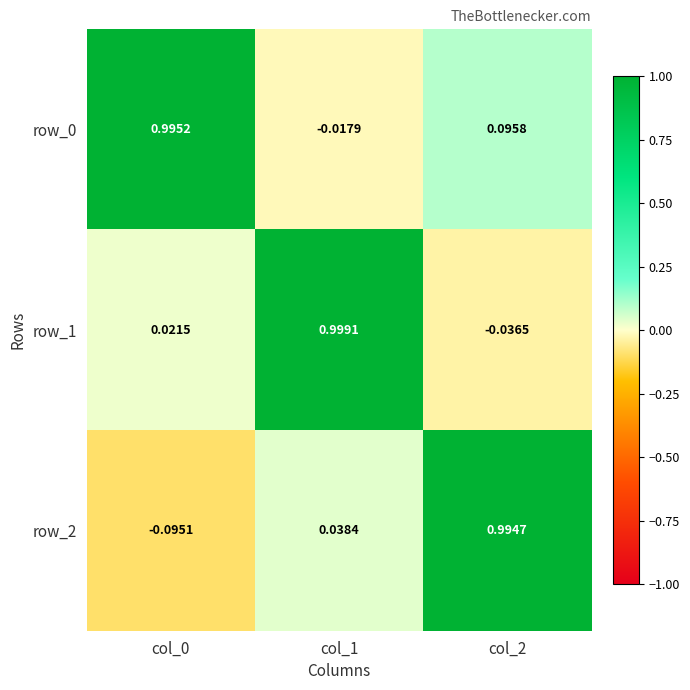

How many data points does each series have?

3